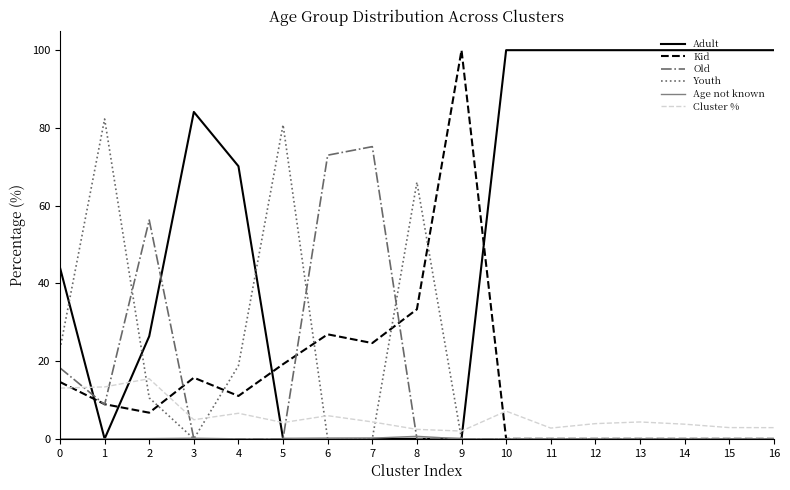

The value of Youth at 15 is 0.0. True or false?

True